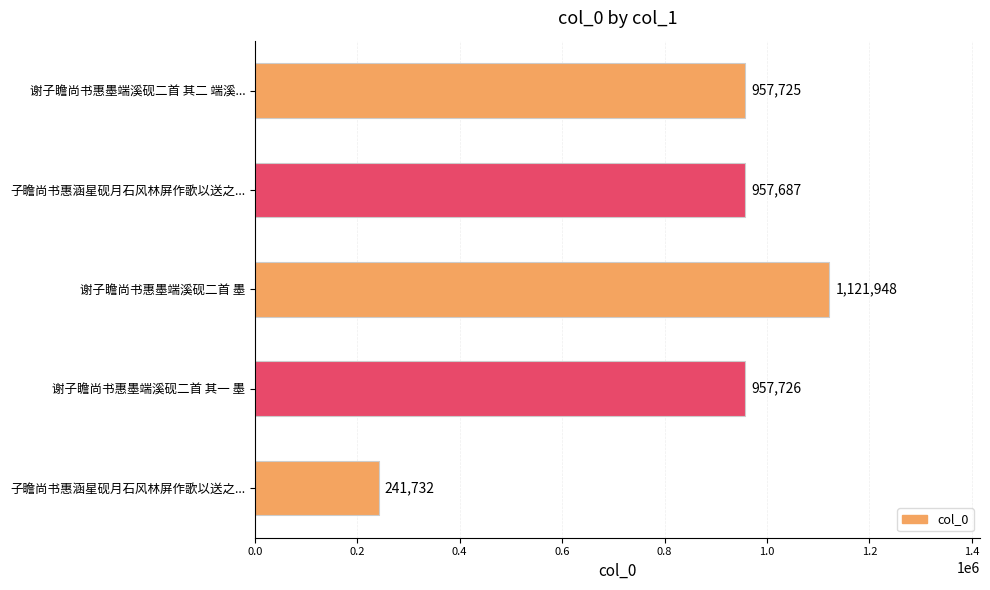

Which label corresponds to the largest value in the chart?

谢子瞻尚书惠墨端溪砚二首 墨